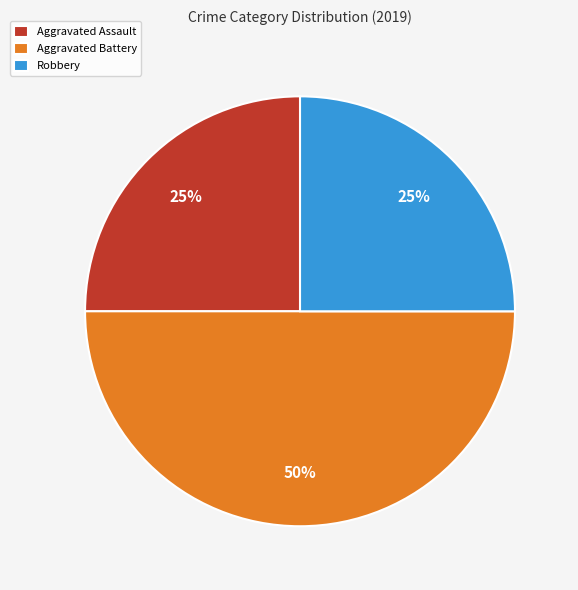

The Robbery slice represents 25% of the pie. True or false?

True